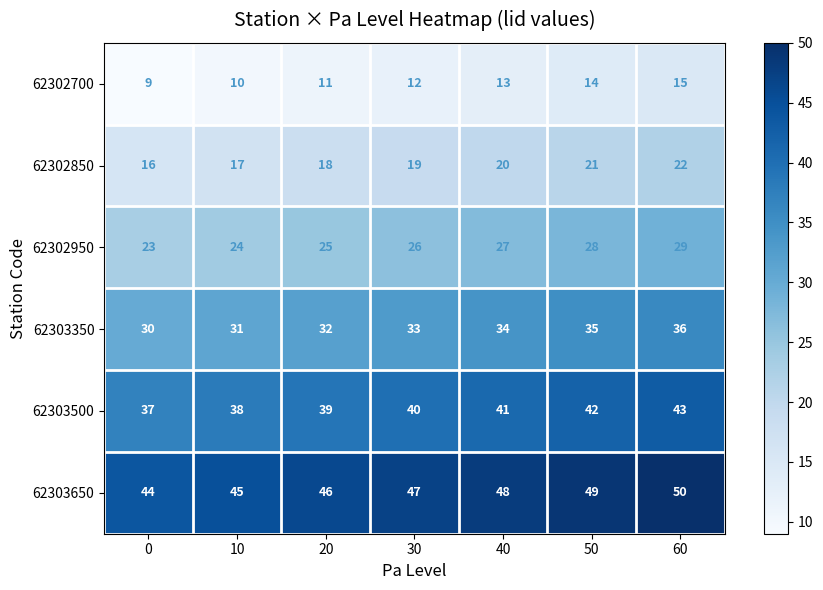

What is the sum of all 62303350 values?

231